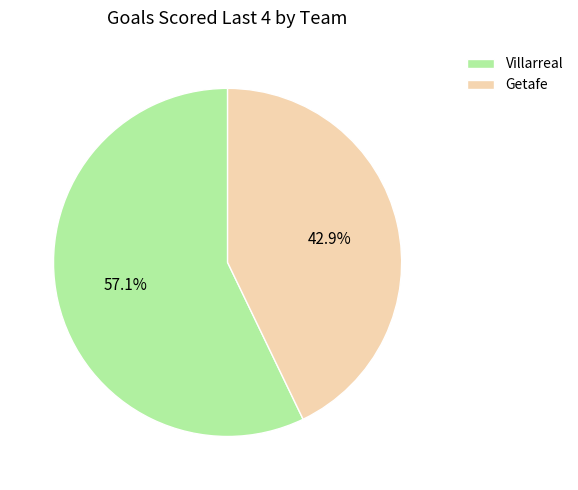

To the nearest percent, what percentage of the pie is Villarreal?

57%